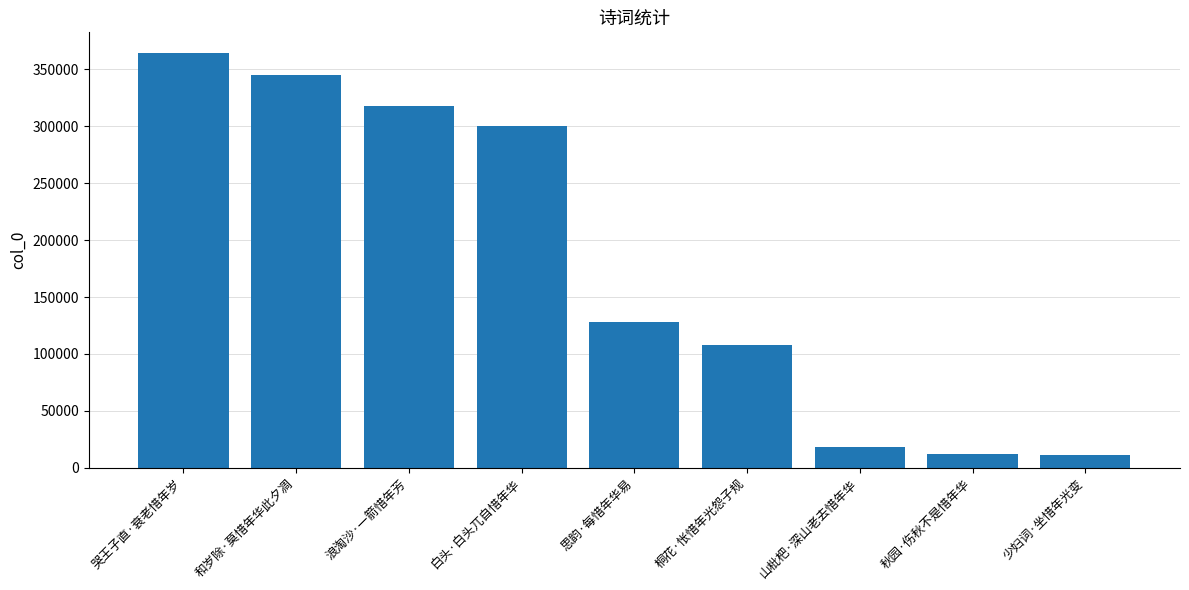

What is the maximum value shown in the chart?

364396